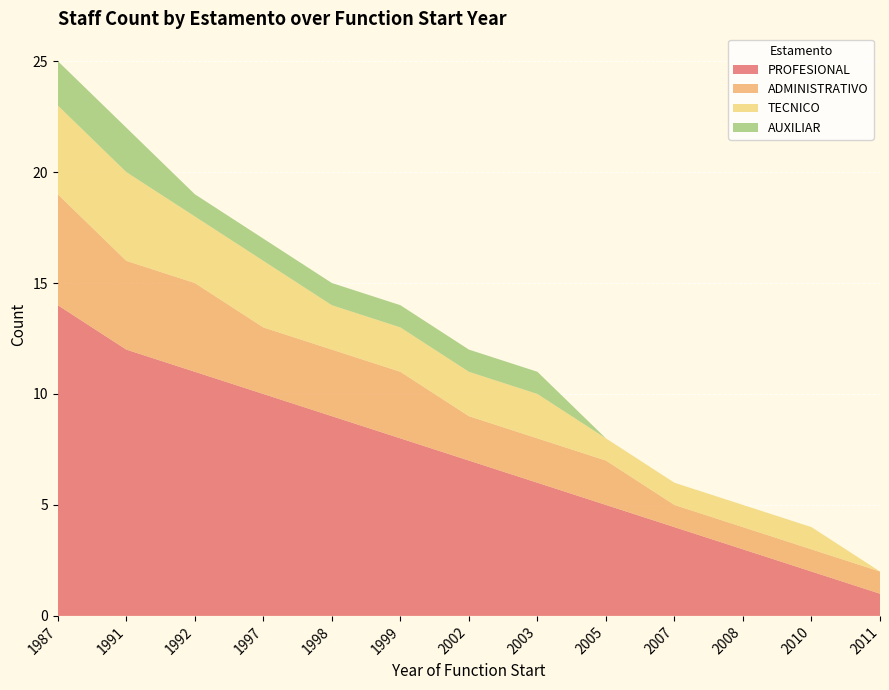

Reading left to right, extract all data points from this chart.

PROFESIONAL: 1987=14	1991=12	1992=11	1997=10	1998=9	1999=8	2002=7	2003=6	2005=5	2007=4	2008=3	2010=2	2011=1
ADMINISTRATIVO: 1987=5	1991=4	1992=4	1997=3	1998=3	1999=3	2002=2	2003=2	2005=2	2007=1	2008=1	2010=1	2011=1
TECNICO: 1987=4	1991=4	1992=3	1997=3	1998=2	1999=2	2002=2	2003=2	2005=1	2007=1	2008=1	2010=1	2011=0
AUXILIAR: 1987=2	1991=2	1992=1	1997=1	1998=1	1999=1	2002=1	2003=1	2005=0	2007=0	2008=0	2010=0	2011=0